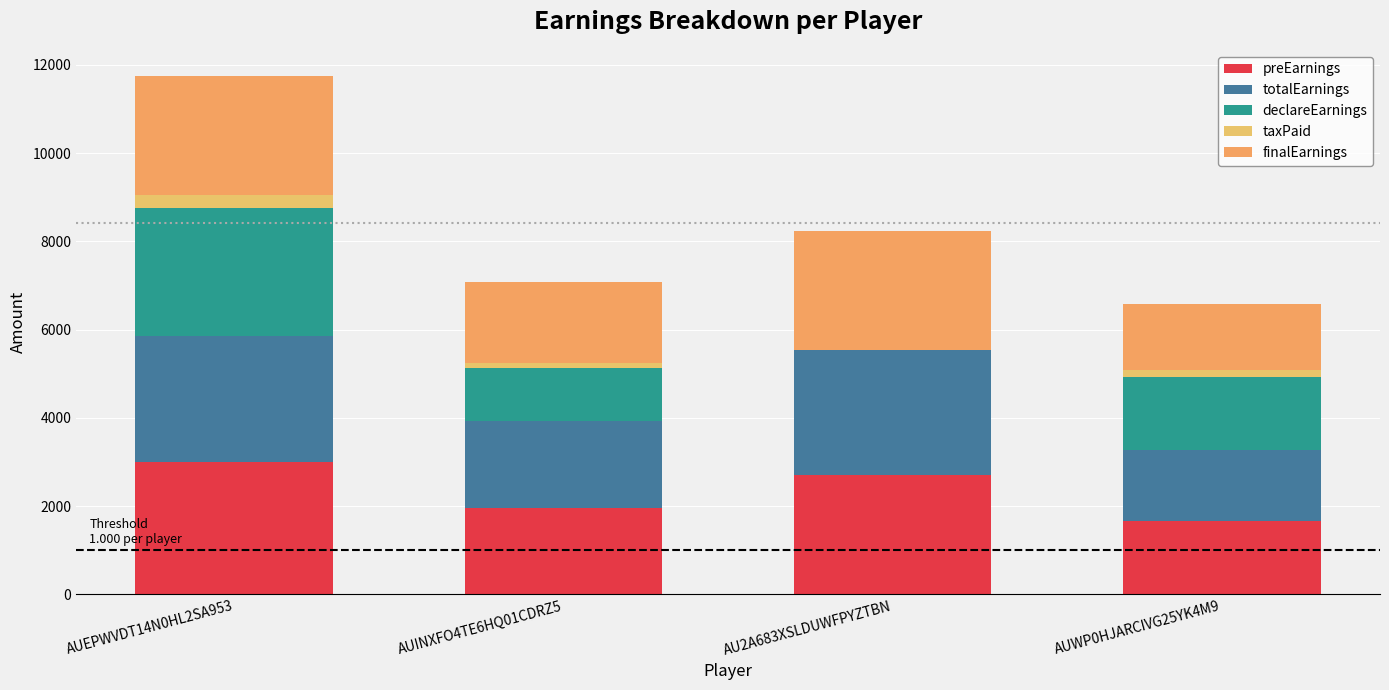

What is the sum of the declareEarnings values at AU2A683XSLDUWFPYZTBN and AUEPWVDT14N0HL2SA953?

2900.0